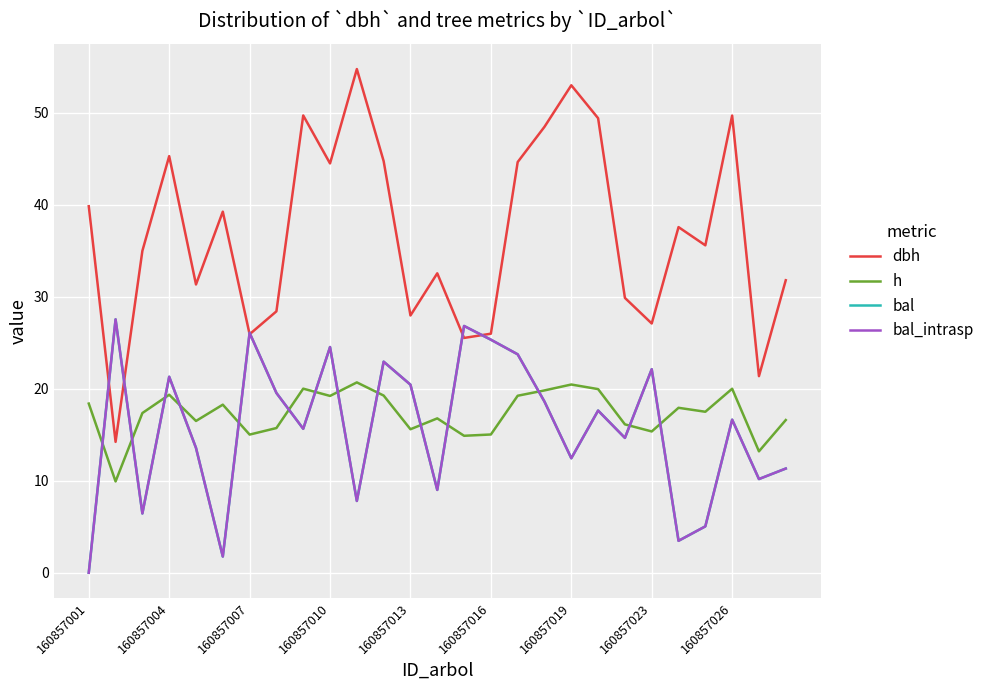

How many lines are shown in the chart?

4